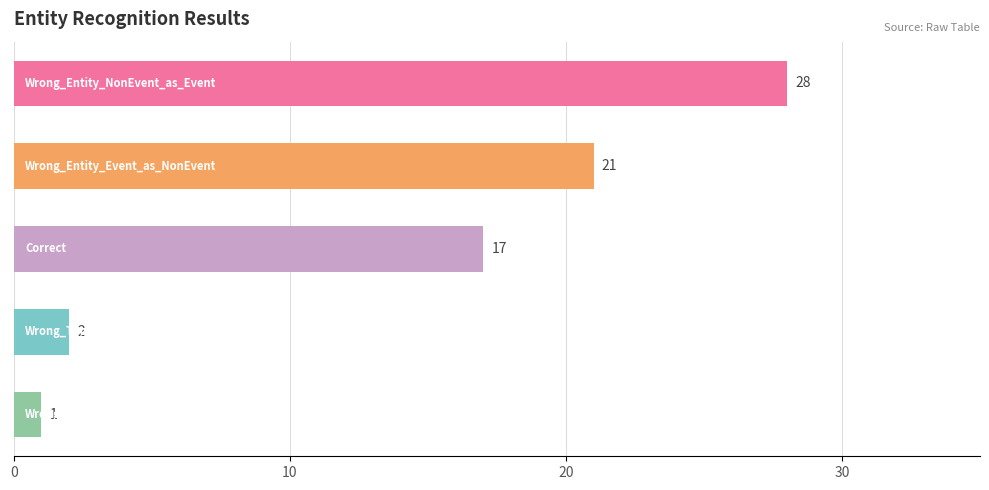

What is the maximum value shown in the chart?

28